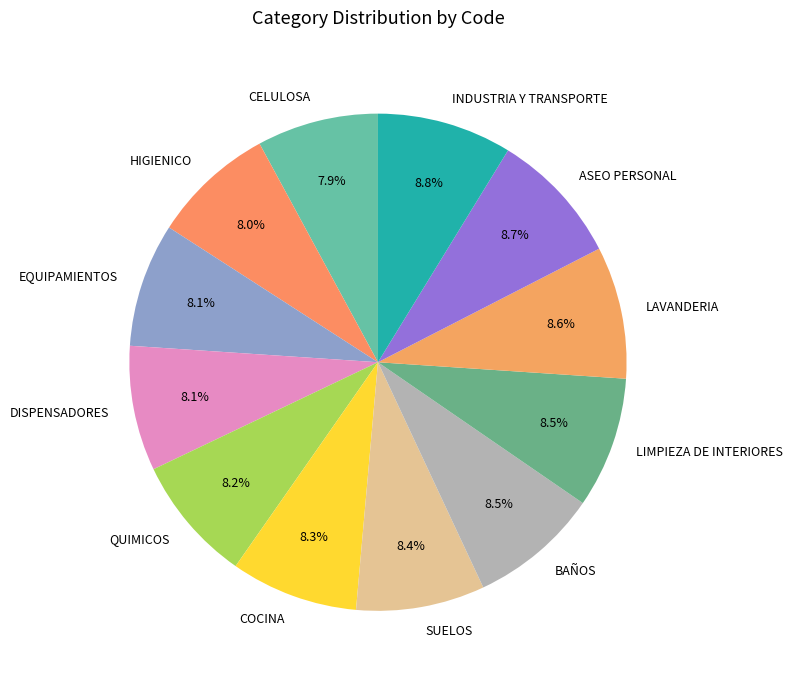

Between EQUIPAMIENTOS and LAVANDERIA, which is larger?

LAVANDERIA